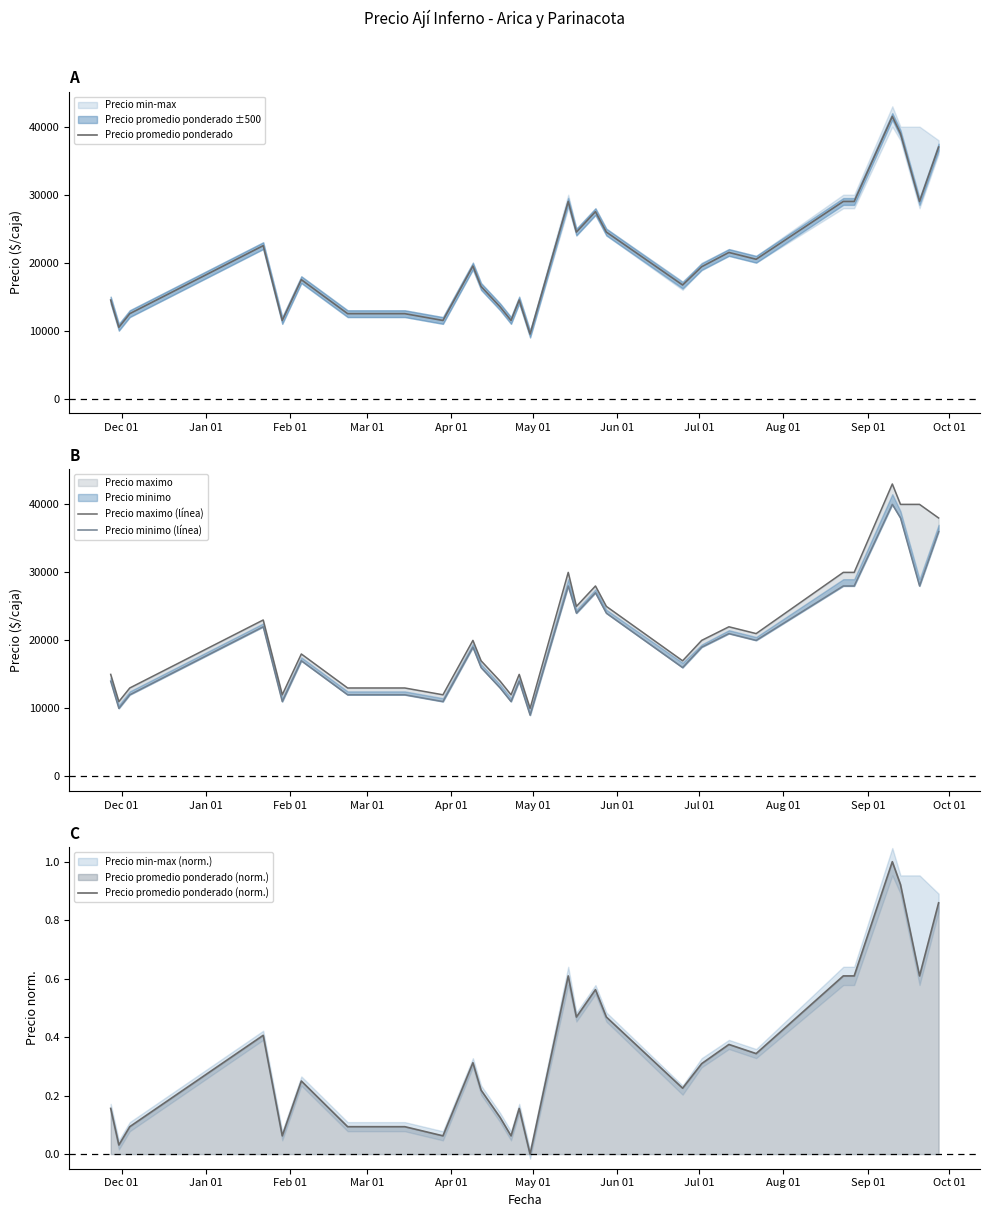

What is the highest value of the Precio promedio ponderado (norm.) series?

1.0